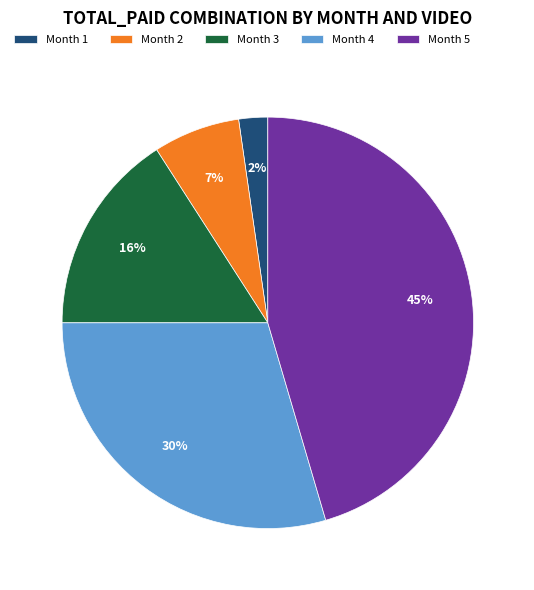

Is it true that Month 5 is 33% of the pie?

False